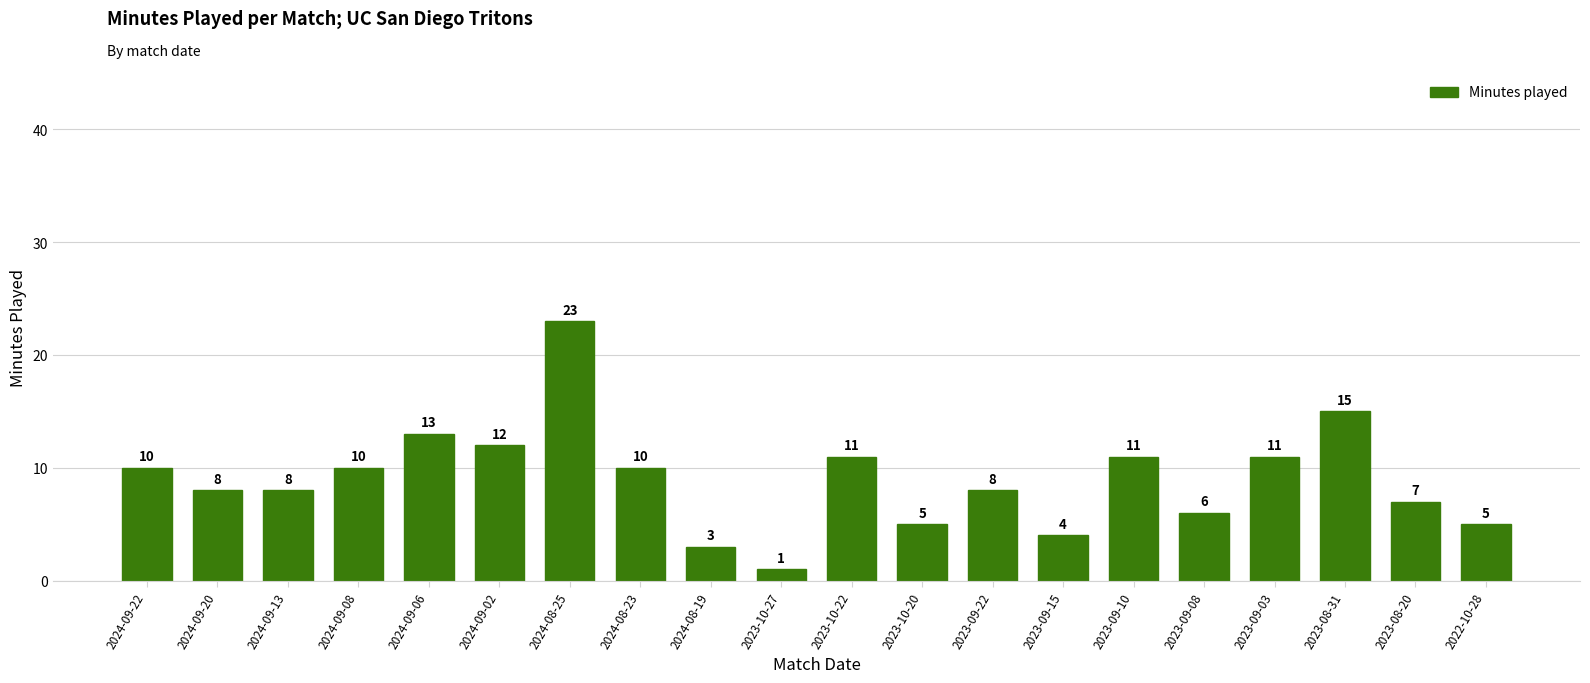

What is the change in value from 2023-10-22 to 2023-08-31?

+4